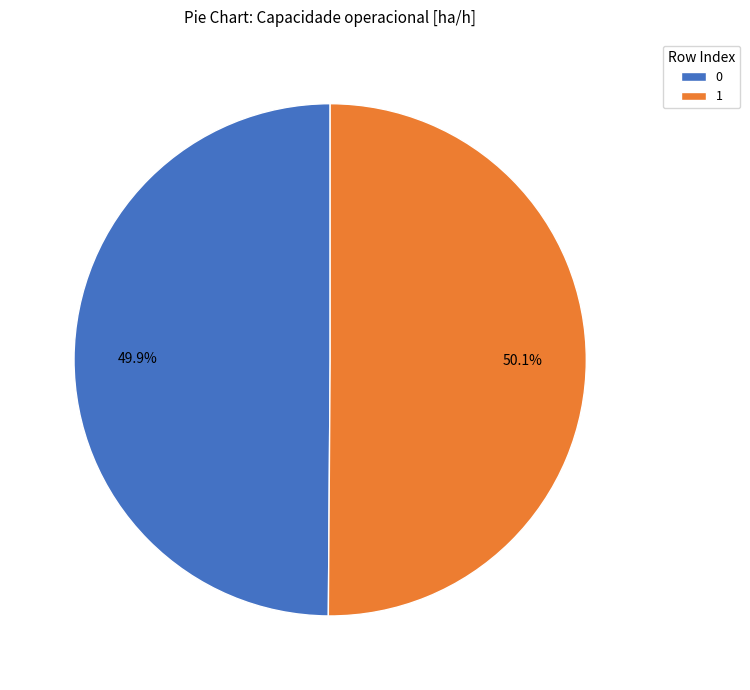

To the nearest percent, what percentage of the pie is 1?

50%